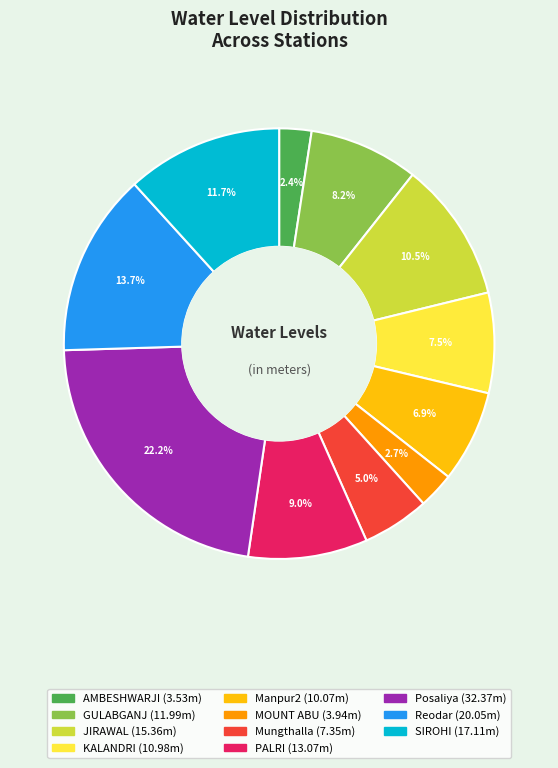

Which slice is the largest?

Posaliya